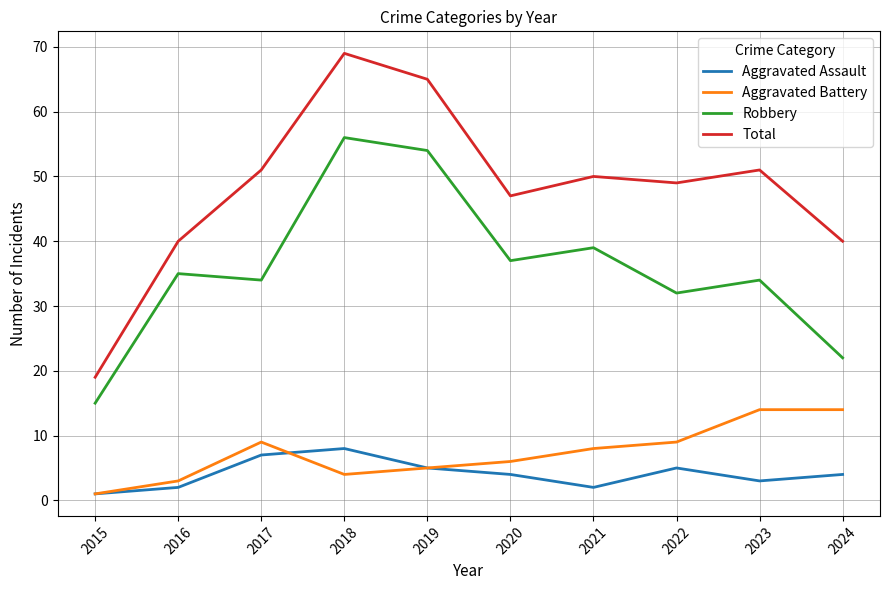

Count the number of categories in the chart.

10